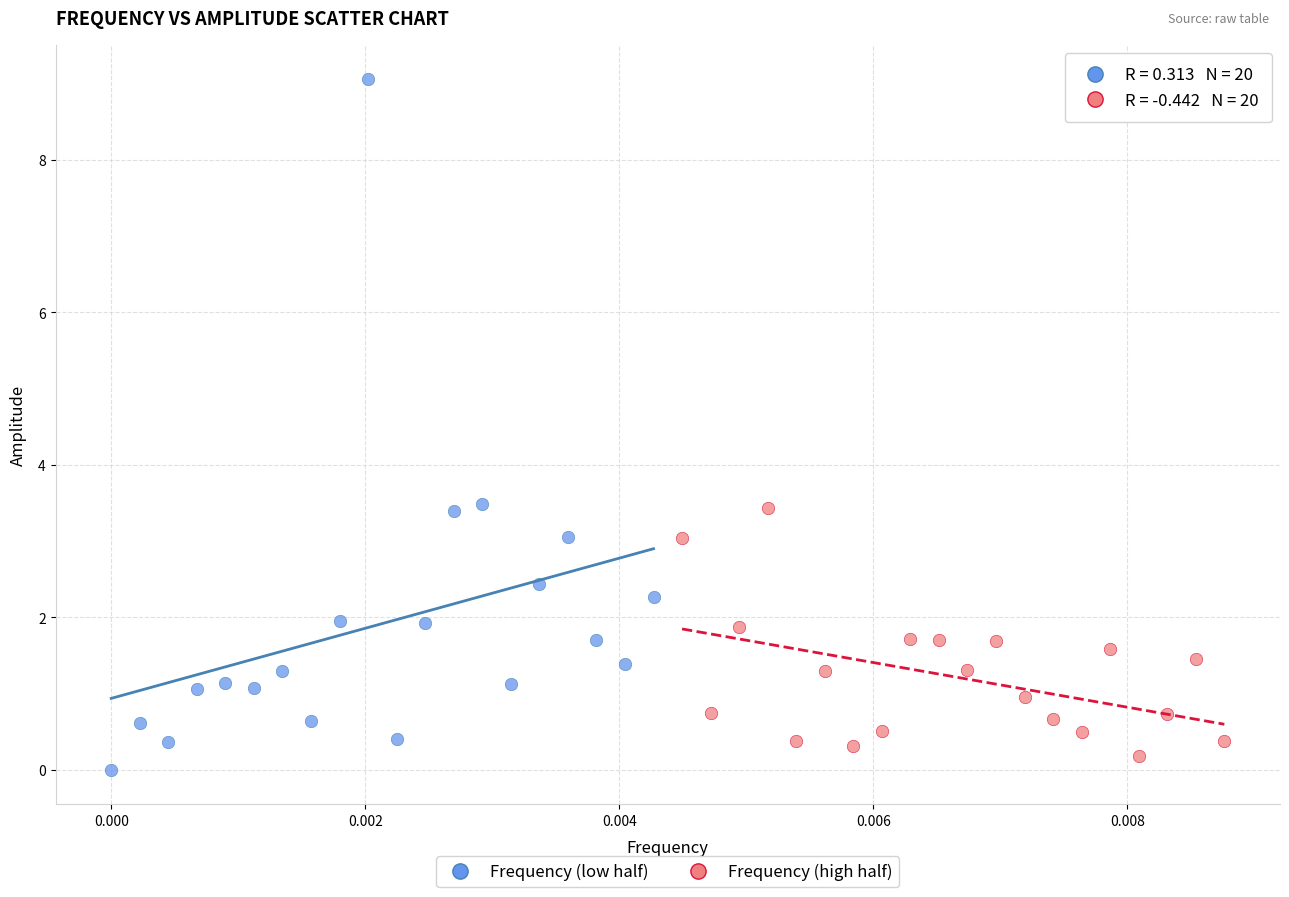

Which series reaches the minimum Y coordinate?

Frequency (low half)